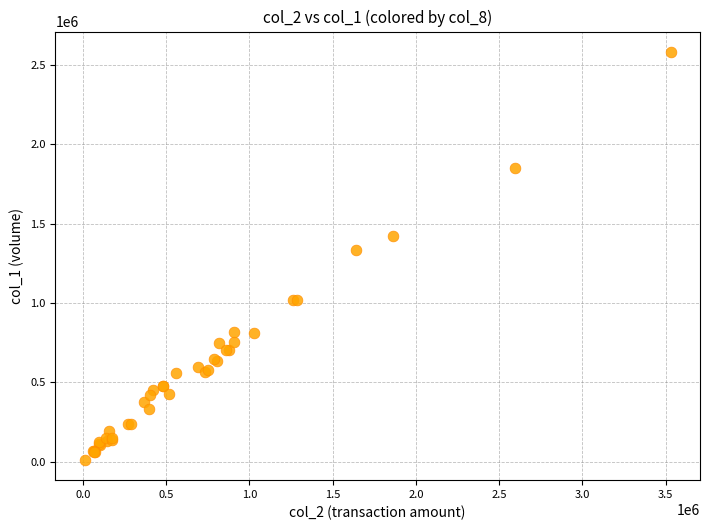

What Y value in the scatter plot is closest to 1296500?

1336000